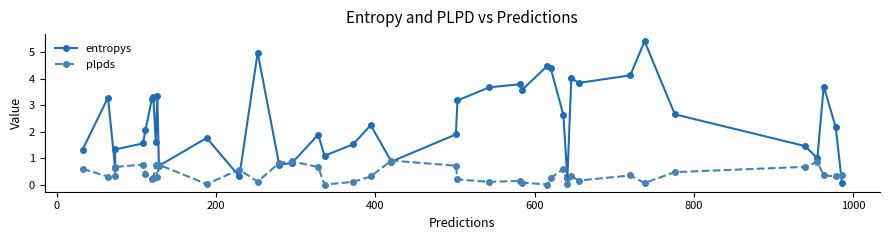

Is it true that plpds equals 0.1 at 1000?

False